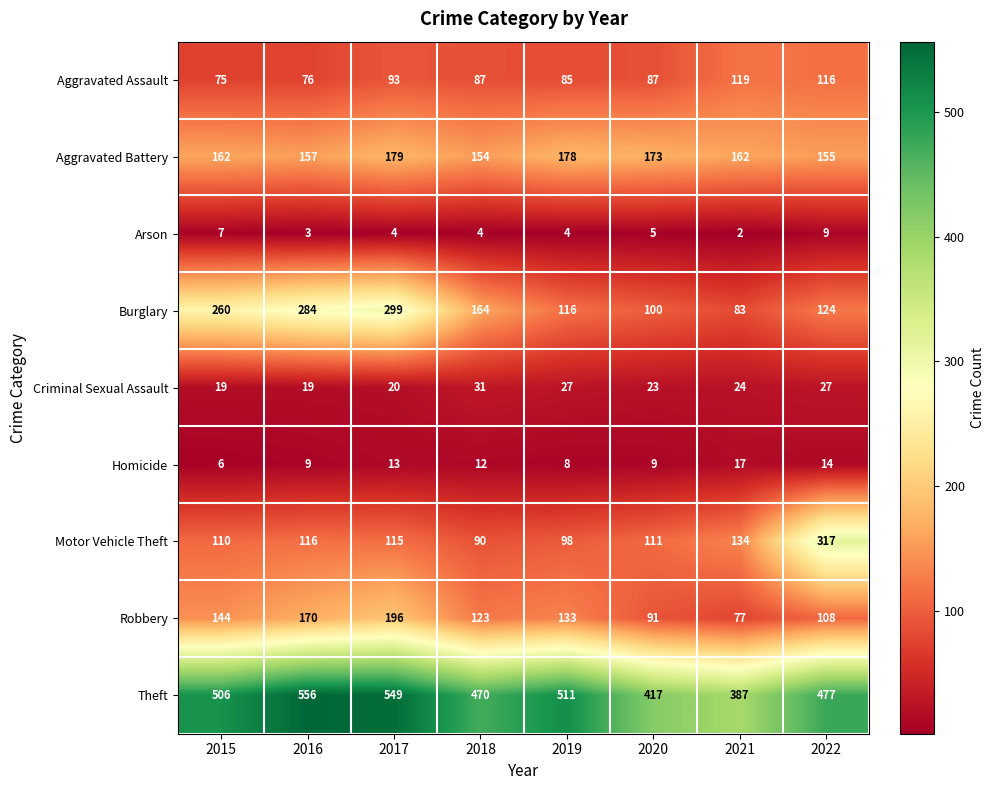

At which category does the chart reach its peak across all series?

2016